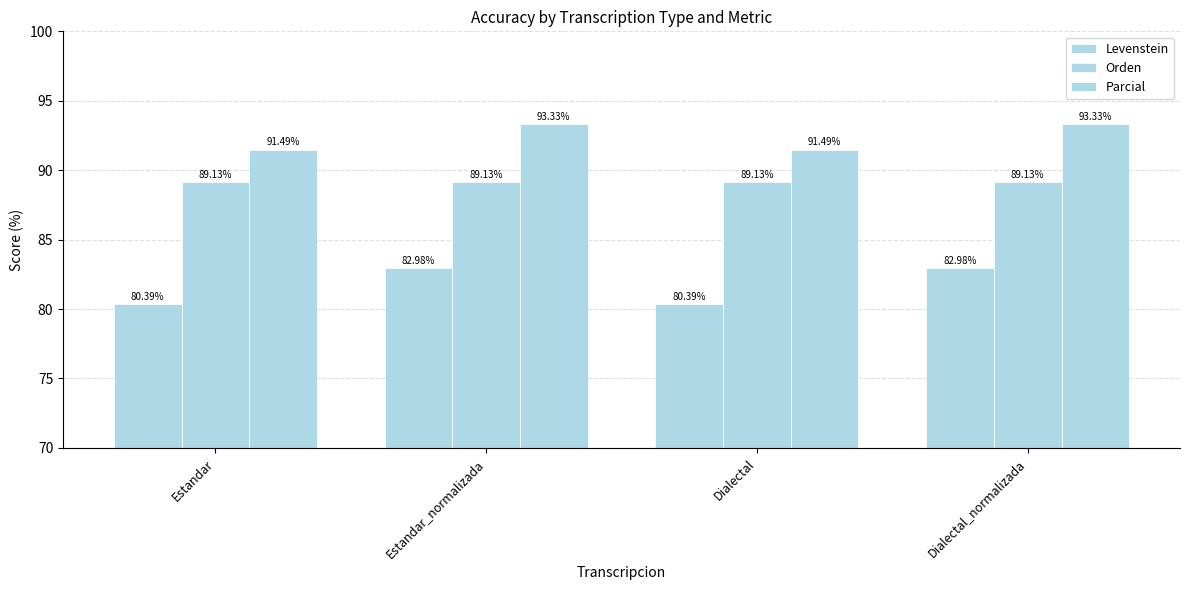

How many groups of bars are there?

4